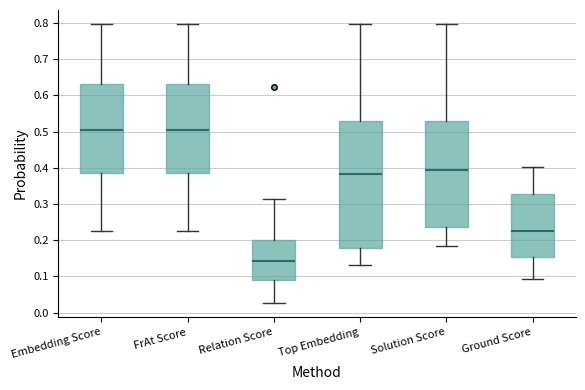

Reading left to right, transcribe this box plot: for each box, give where its median line is, the range the box spans, and where its two whiskers end, as read against the y-axis. The values are not printed on the chart, so give them approximately, as read against the axis.

Embedding Score: median 0.50, box 0.39 to 0.63, whiskers 0.23 to 0.80
FrAt Score: median 0.50, box 0.39 to 0.63, whiskers 0.23 to 0.80
Relation Score: median 0.14, box 0.09 to 0.20, whiskers 0.03 to 0.31
Top Embedding: median 0.38, box 0.18 to 0.53, whiskers 0.13 to 0.80
Solution Score: median 0.40, box 0.24 to 0.53, whiskers 0.18 to 0.80
Ground Score: median 0.23, box 0.15 to 0.33, whiskers 0.09 to 0.40